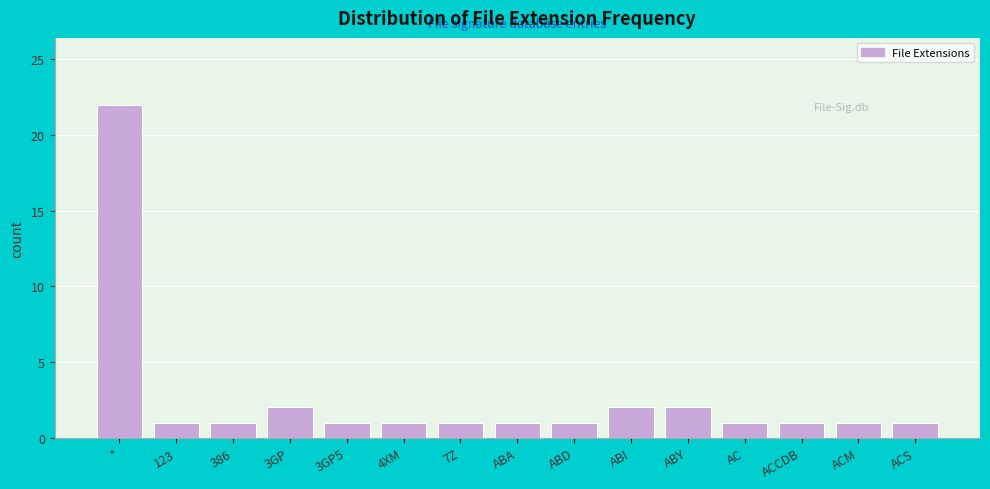

Reading left to right, list all the values displayed in this chart.

22	1	1	2	1	1	1	1	1	2	2	1	1	1	1